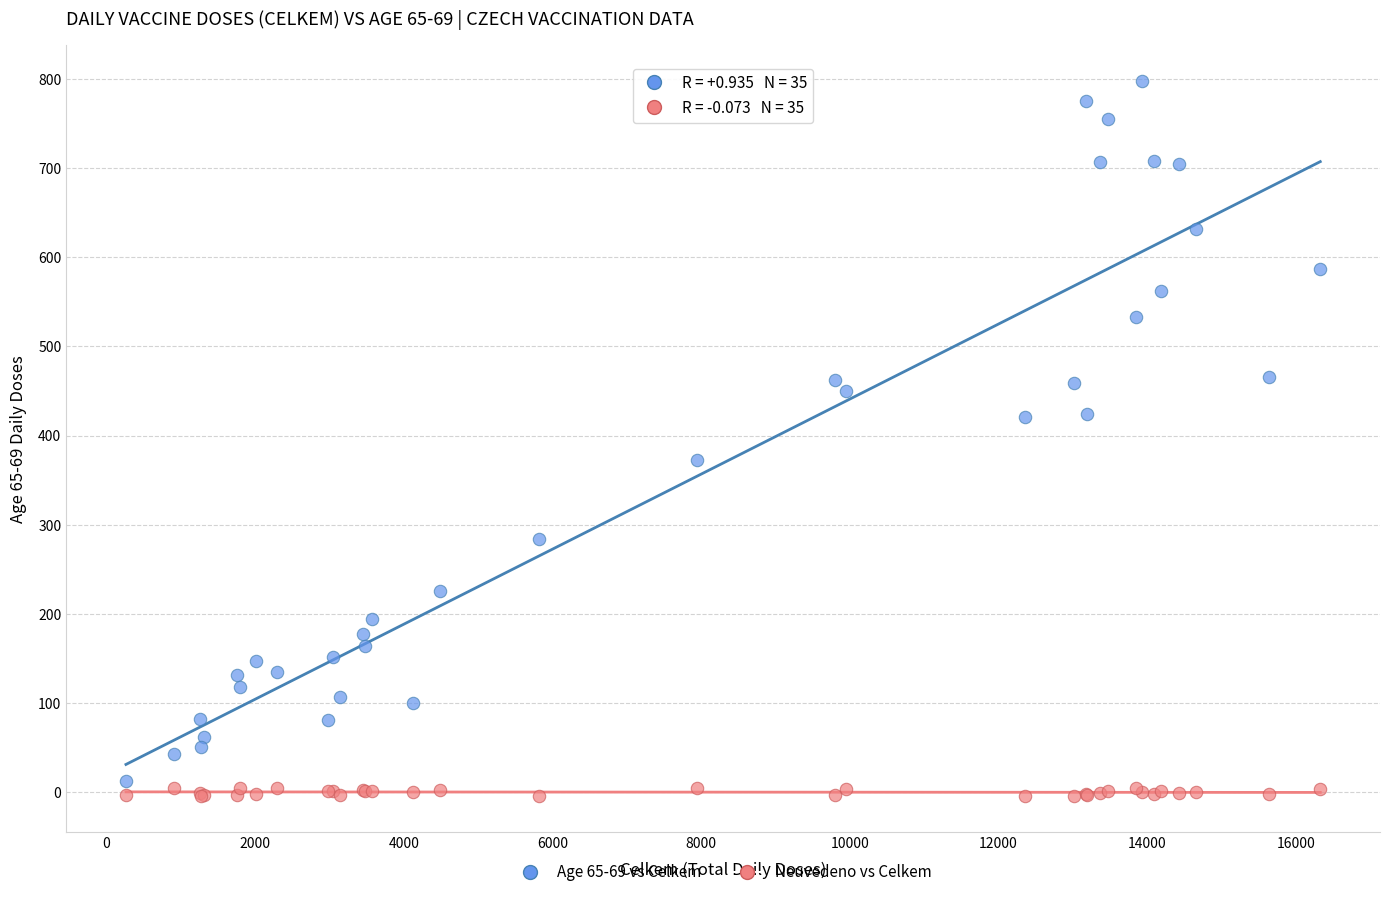

Which series contains the lowest Y value?

Neuvedeno vs Celkem